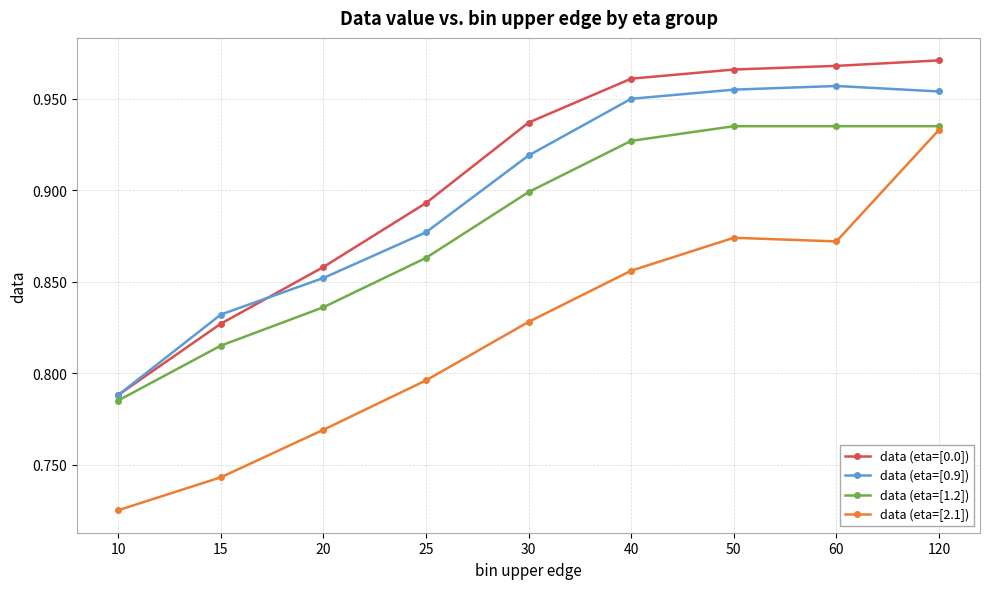

Rank the series at 25 from highest to lowest value.

data (eta=[0.0]), data (eta=[0.9]), data (eta=[1.2]), data (eta=[2.1])